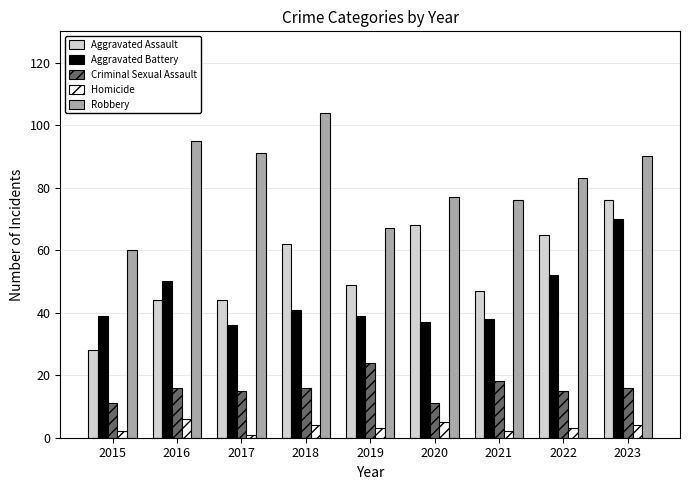

Which series has the largest total across all categories?

Robbery